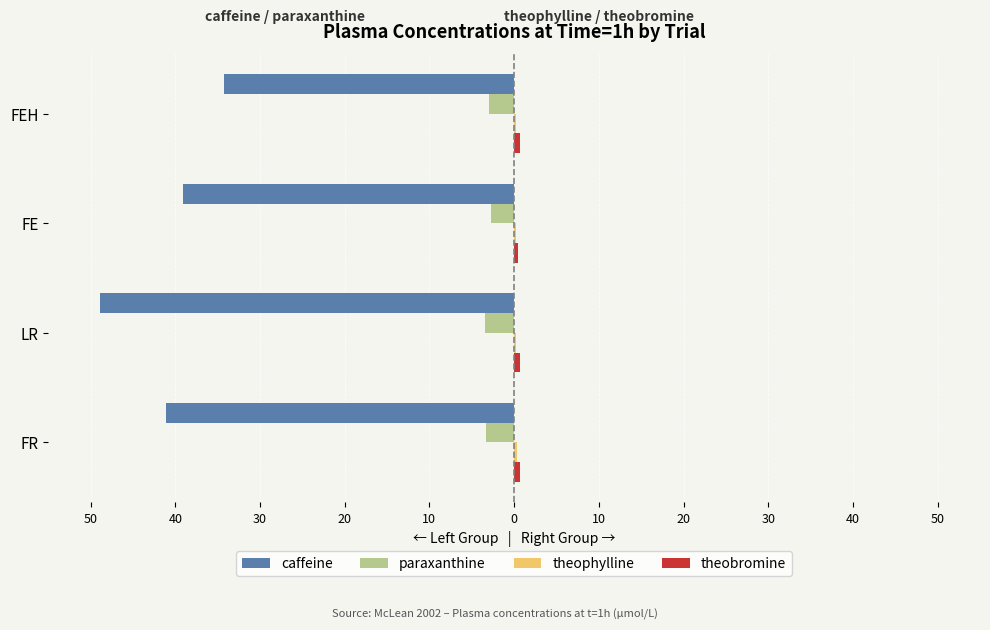

What is the average value of the theobromine series?

0.6